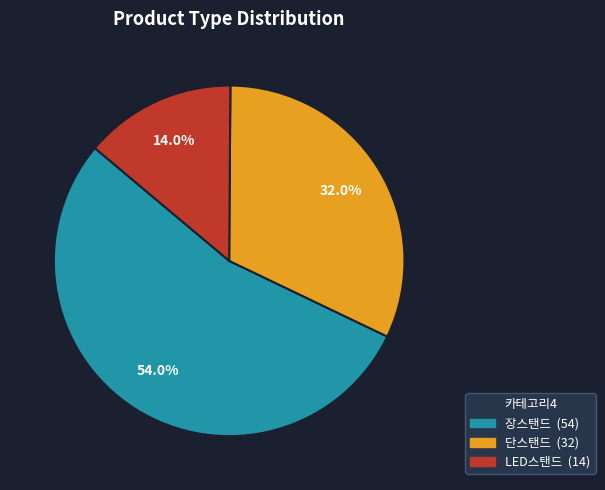

What is the ratio of the value at 단스탠드 to the value at 장스탠드?

0.6